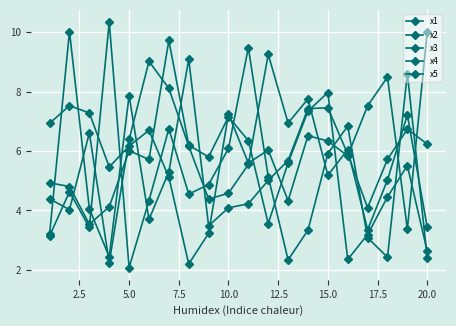

Where do x2 and x1 first cross each other?

7.5 and 10.0